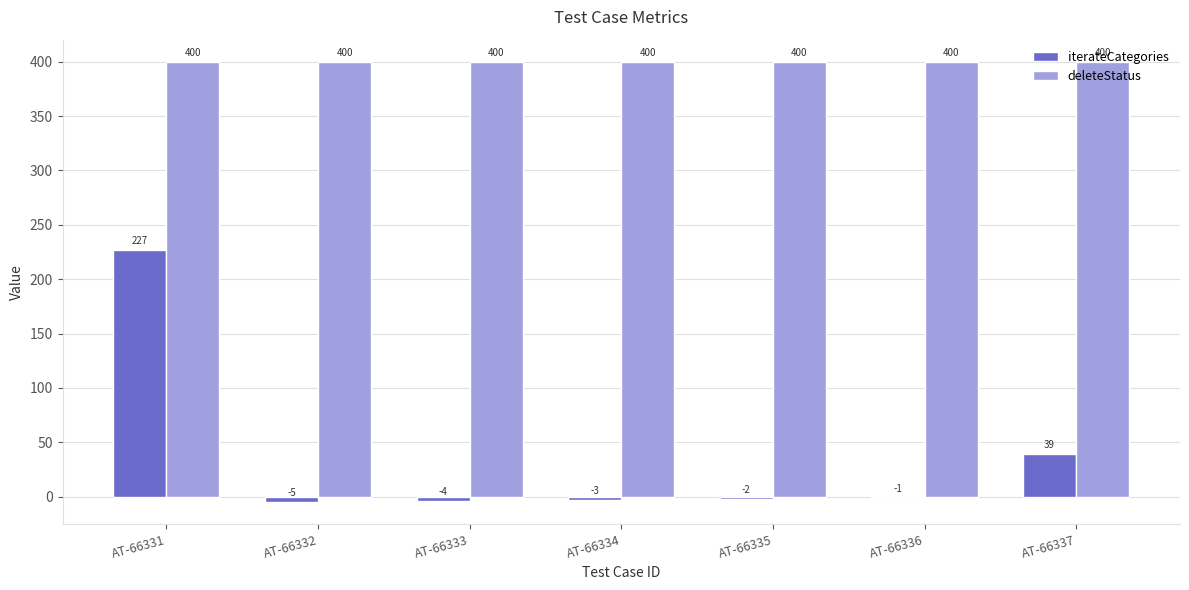

Does the chart contain stacked bars?

No